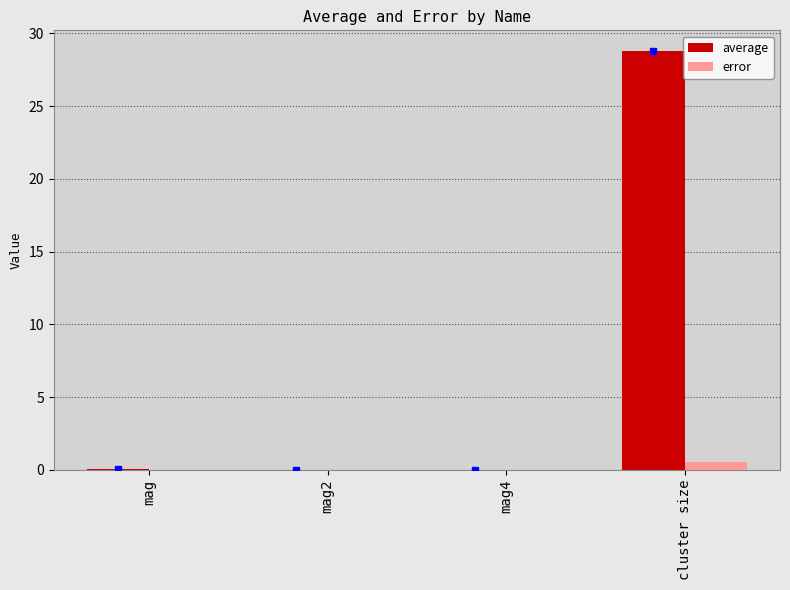

The value of error at mag4 is 0.0. True or false?

True